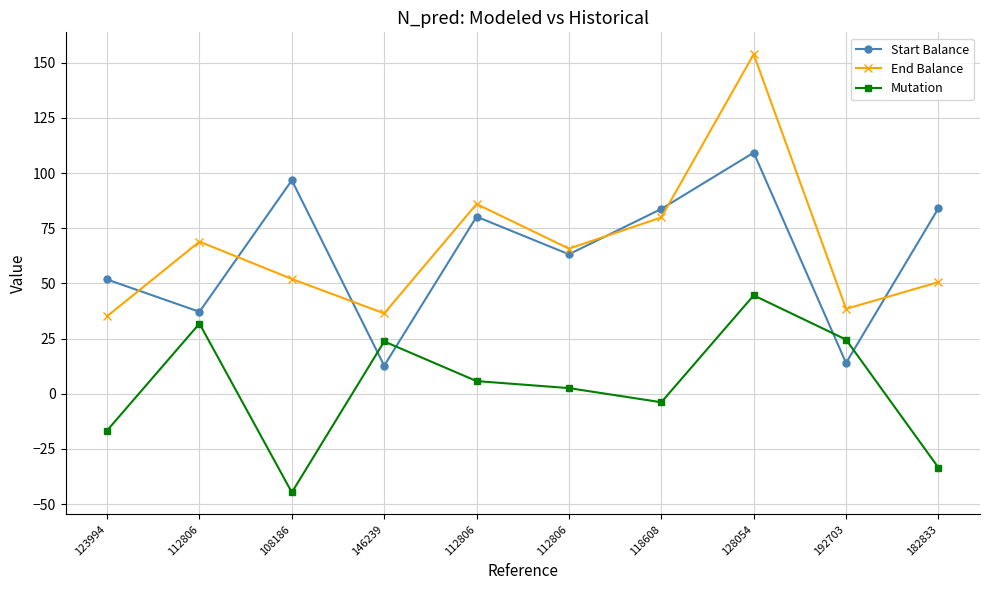

How many lines are shown in the chart?

3